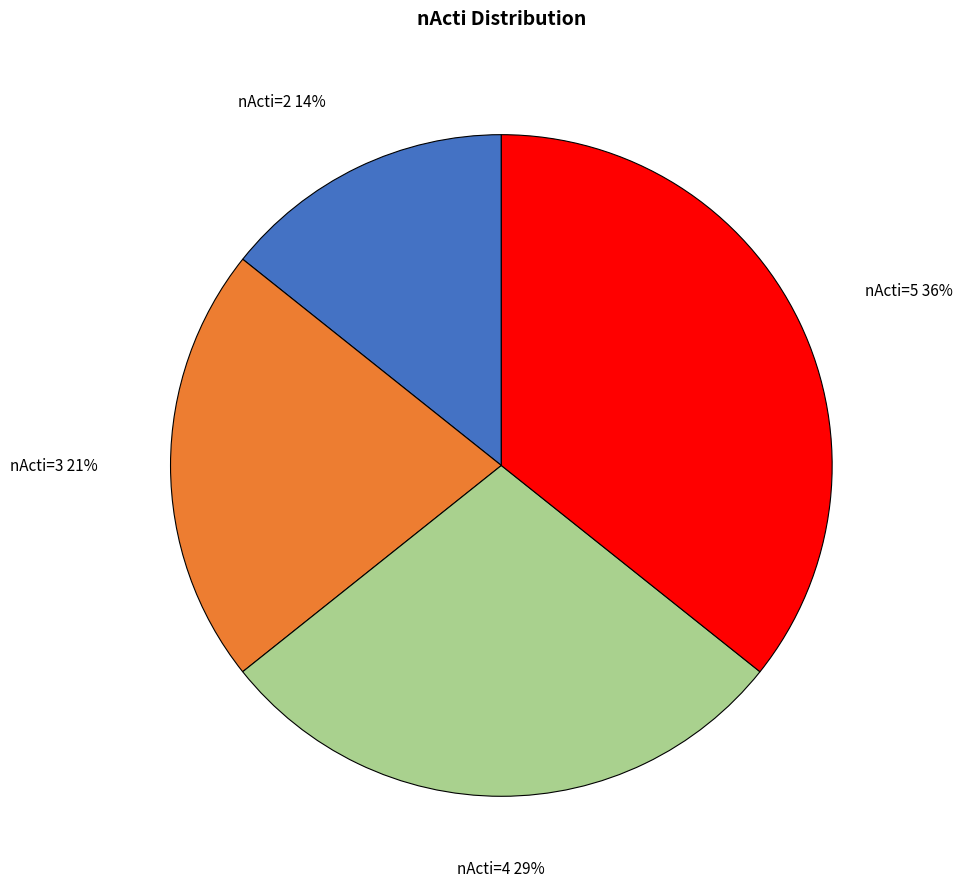

The nActi=2 slice represents 26% of the pie. True or false?

False